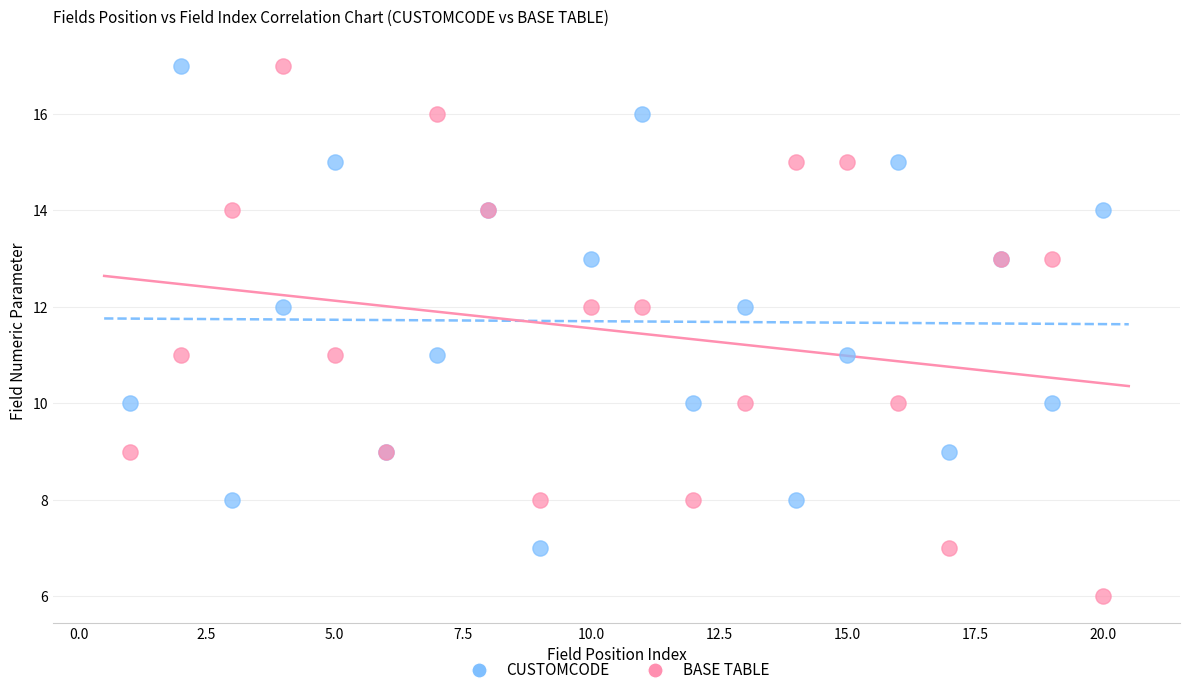

Which series has the largest Y range (max minus min)?

BASE TABLE